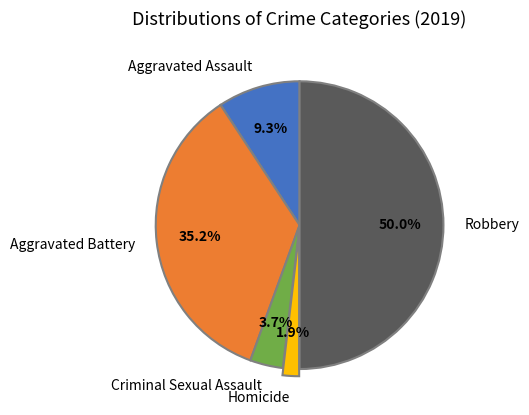

How much of the chart is everything except Aggravated Battery?

64.8%